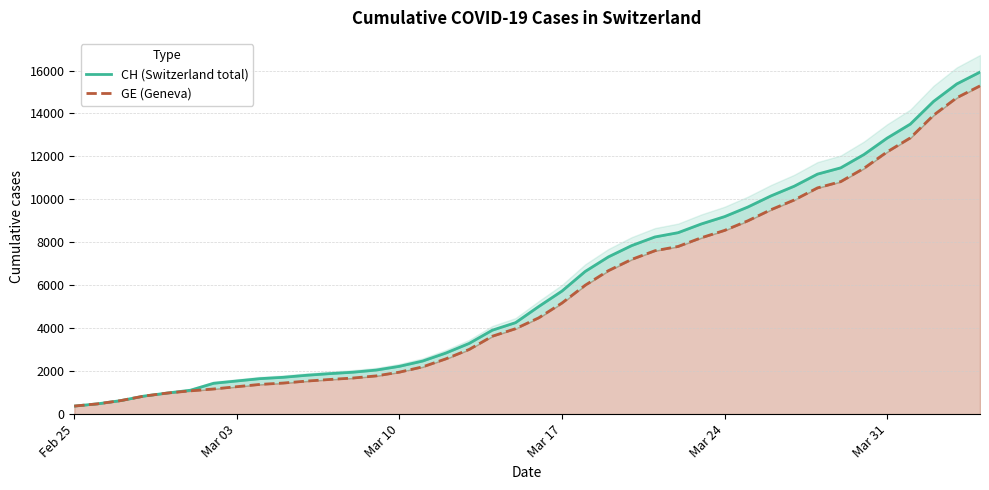

What is the difference between the maximum and minimum values in the GE (Geneva) series?

14909